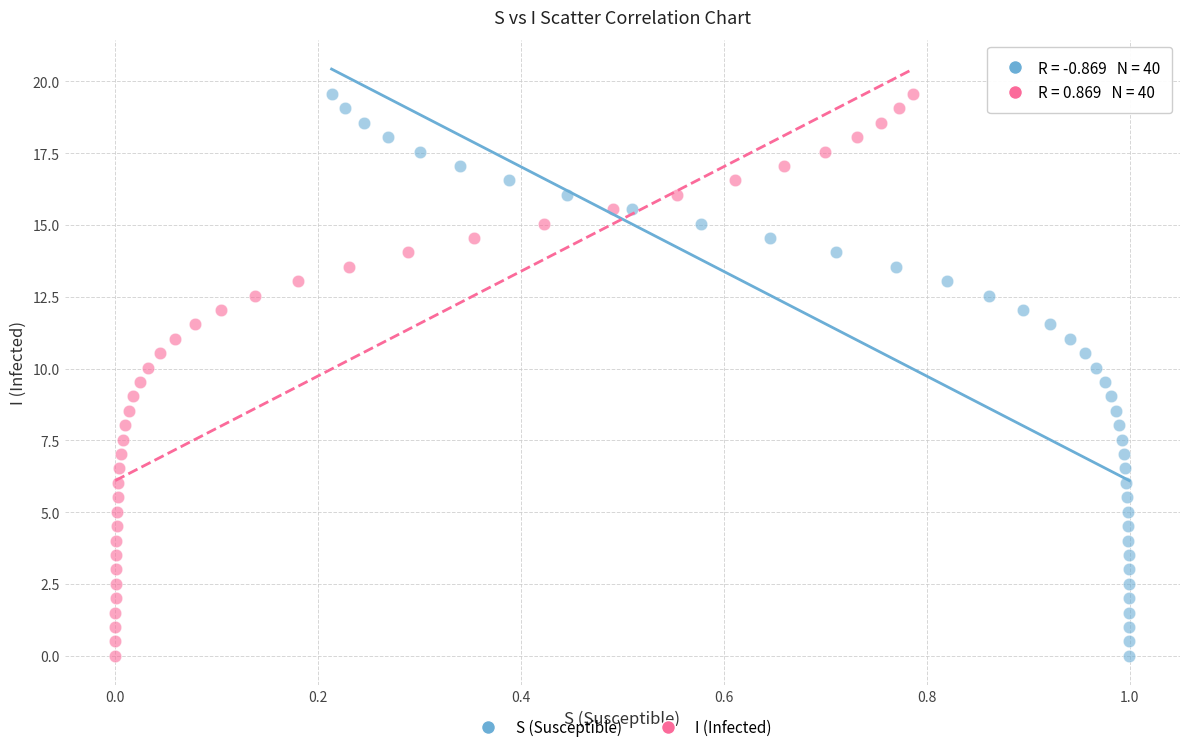

What are all the series names shown in the legend?

S (Susceptible), I (Infected)